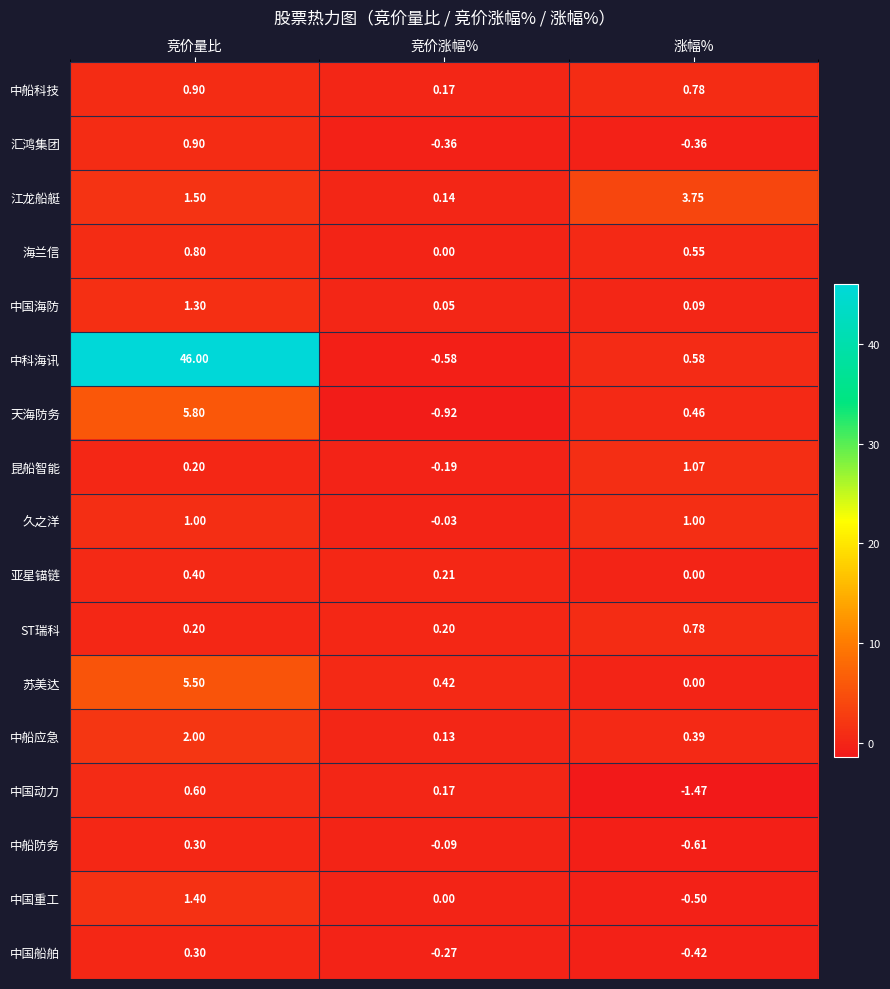

Which series has the largest total across all categories?

中科海讯